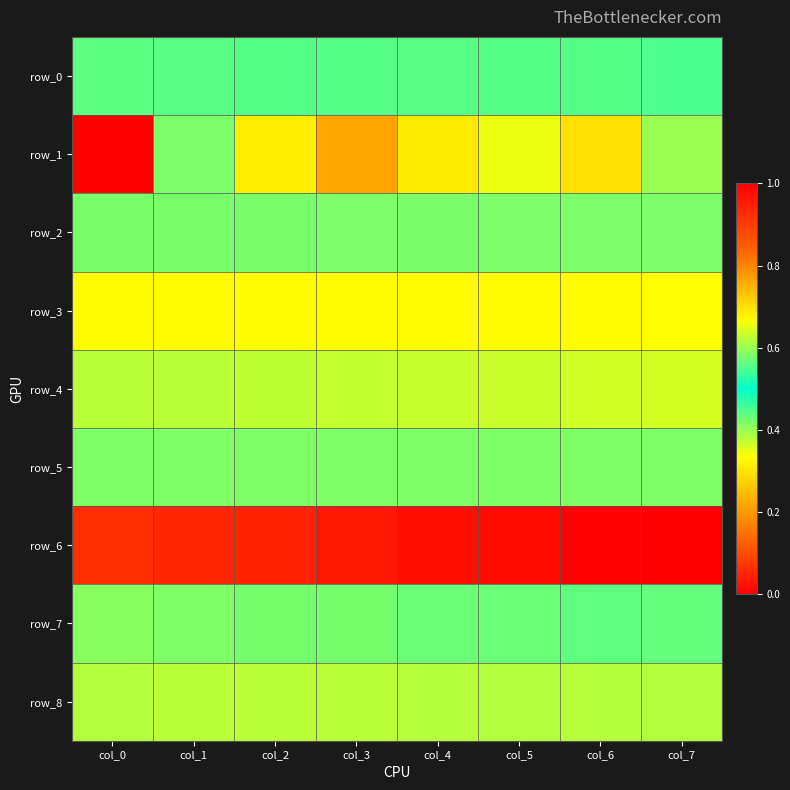

At how many categories does at least one series exceed 0?

8